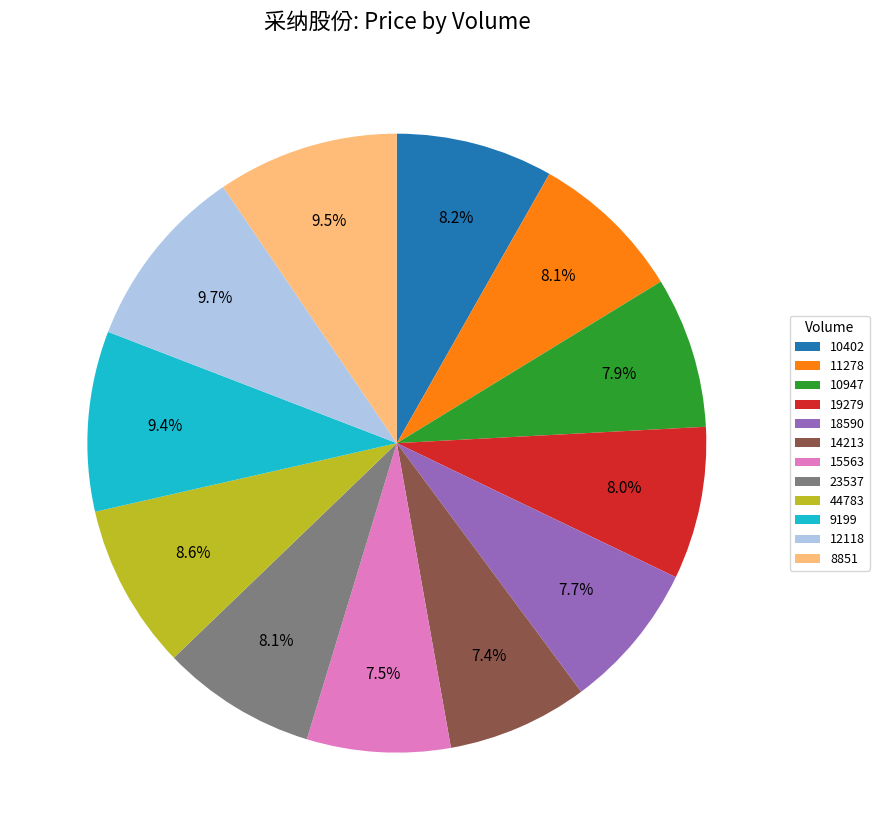

How many slices are in this pie chart?

12